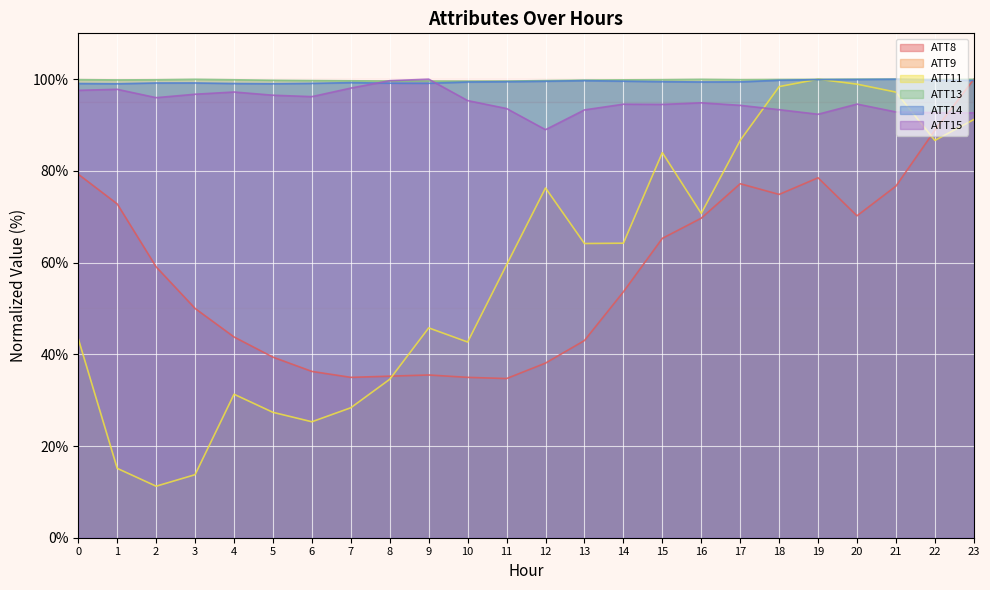

Which series changed the most between 13 and 16?

ATT8